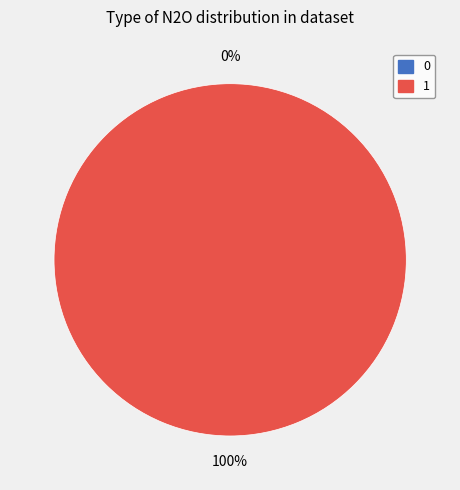

How many slices are in this pie chart?

2